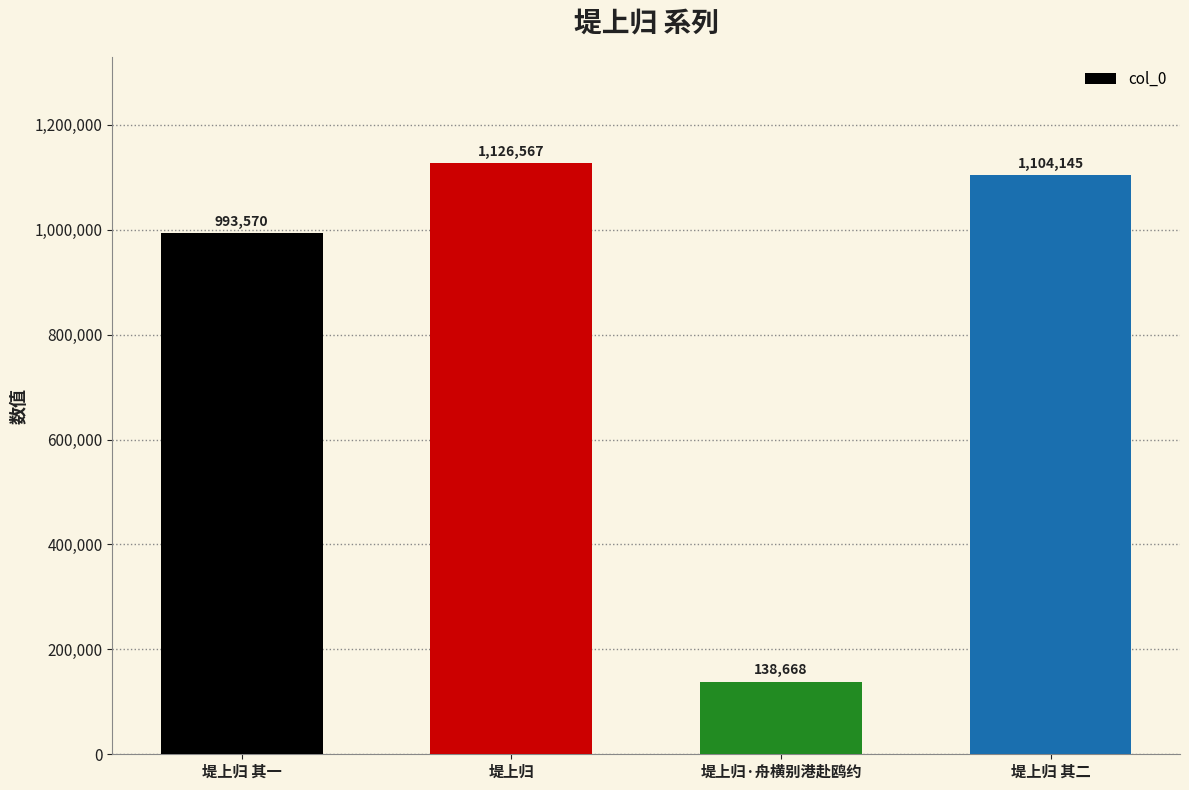

What is the approximate value at 堤上归, to the nearest 10?

1126570